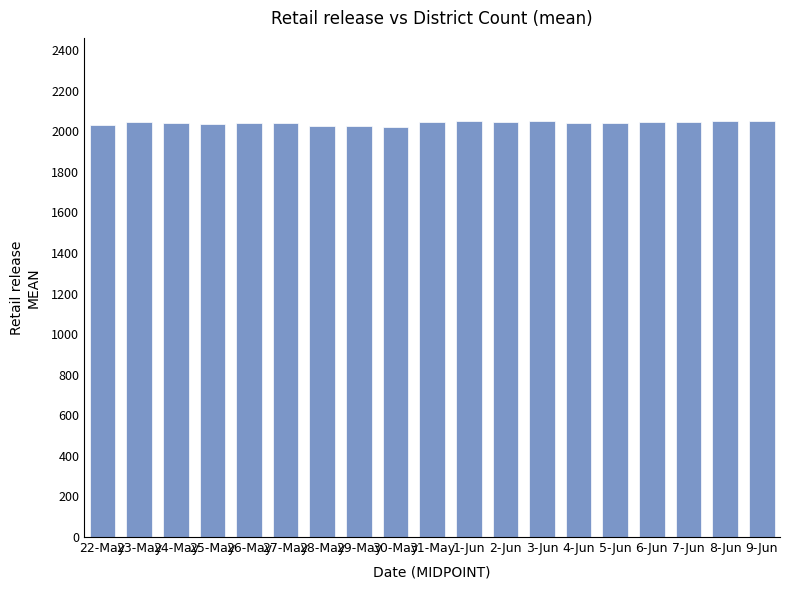

What is the sum of the values at 31-May and 7-Jun?

4089